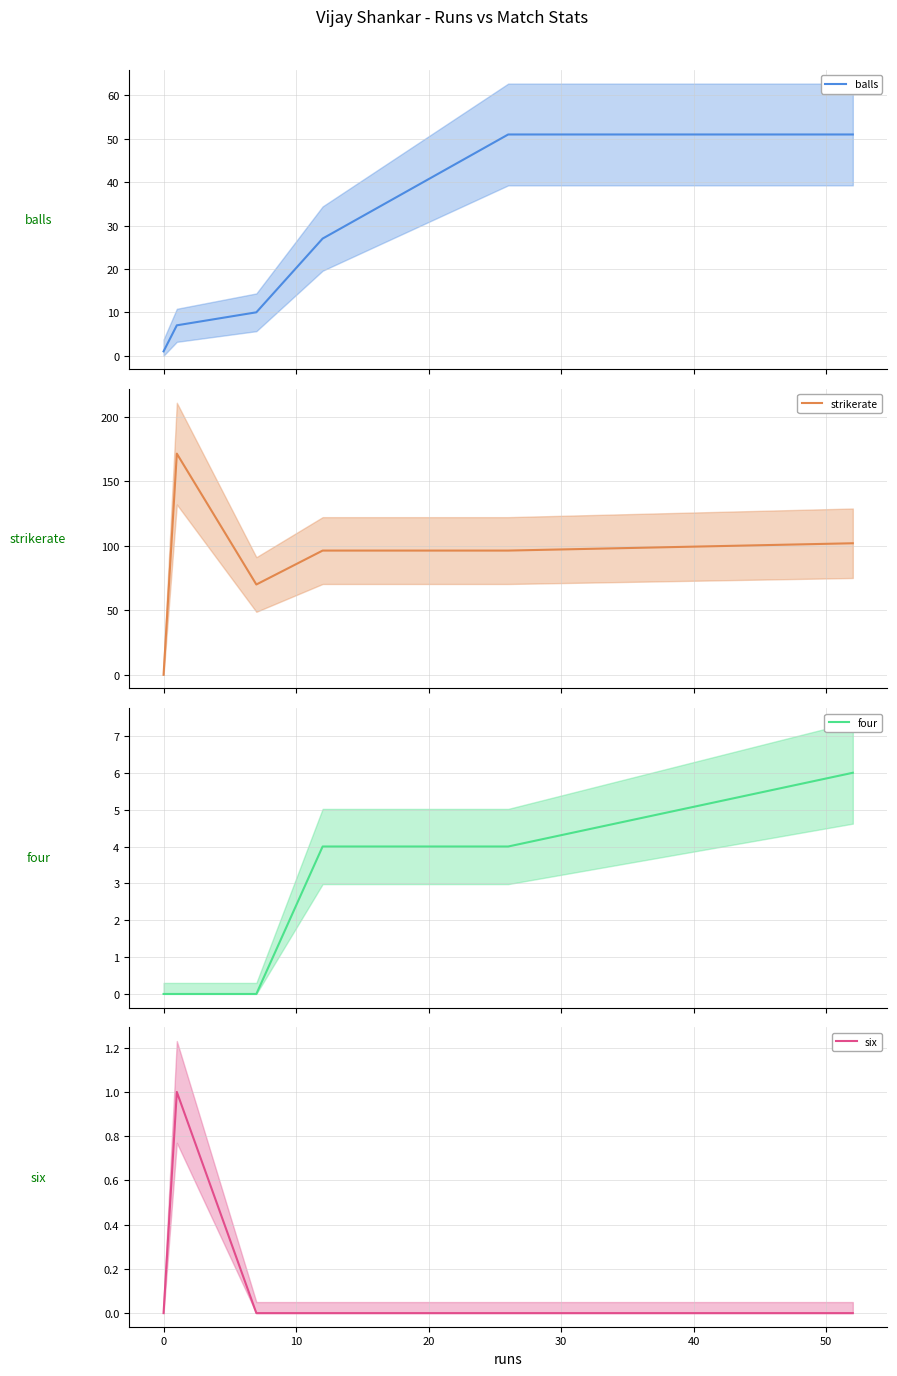

True or false: six and strikerate cross at least once.

False